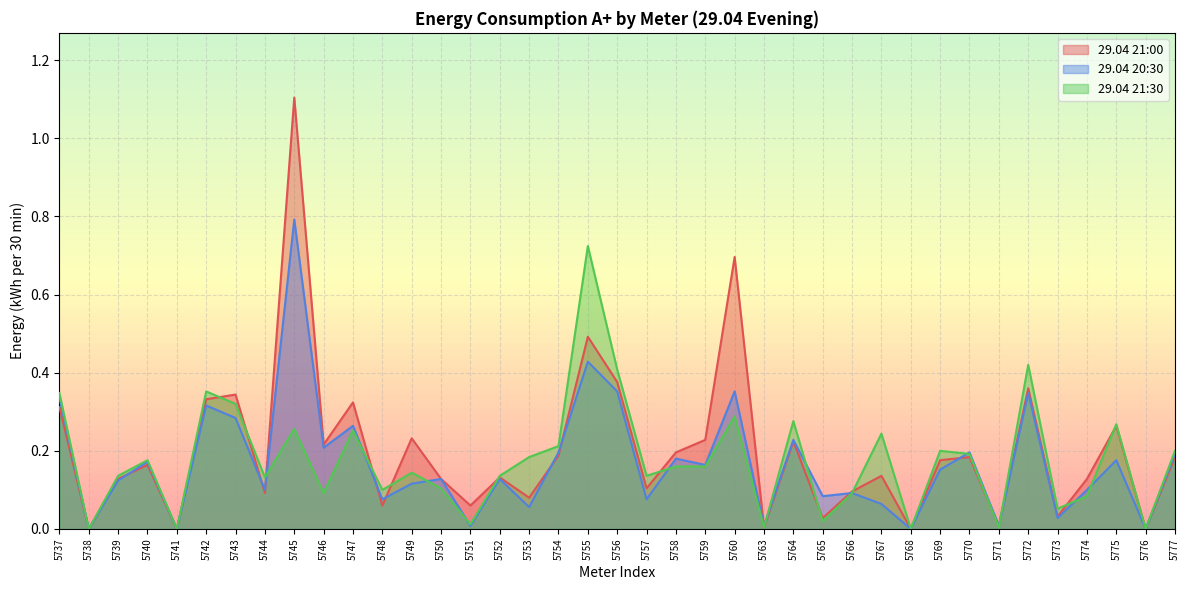

Reading left to right, extract all data points from this chart.

29.04 21:00: 0.3	0.0	0.1	0.2	0.0	0.3	0.3	0.1	1.1	0.2	0.3	0.1	0.2	0.1	0.1	0.1	0.1	0.2	0.5	0.4	0.1	0.2	0.2	0.7	0.0	0.2	0.0	0.1	0.1	0.0	0.2	0.2	0.0	0.4	0.0	0.1	0.3	0.0	0.2
29.04 20:30: 0.3	0.0	0.1	0.2	0.0	0.3	0.3	0.1	0.8	0.2	0.3	0.1	0.1	0.1	0.0	0.1	0.1	0.2	0.4	0.4	0.1	0.2	0.2	0.4	0.0	0.2	0.1	0.1	0.1	0.0	0.2	0.2	0.0	0.3	0.0	0.1	0.2	0.0	0.2
29.04 21:30: 0.3	0.0	0.1	0.2	0.0	0.4	0.3	0.1	0.3	0.1	0.3	0.1	0.1	0.1	0.0	0.1	0.2	0.2	0.7	0.4	0.1	0.2	0.2	0.3	0.0	0.3	0.0	0.1	0.2	0.0	0.2	0.2	0.0	0.4	0.1	0.1	0.3	0.0	0.2